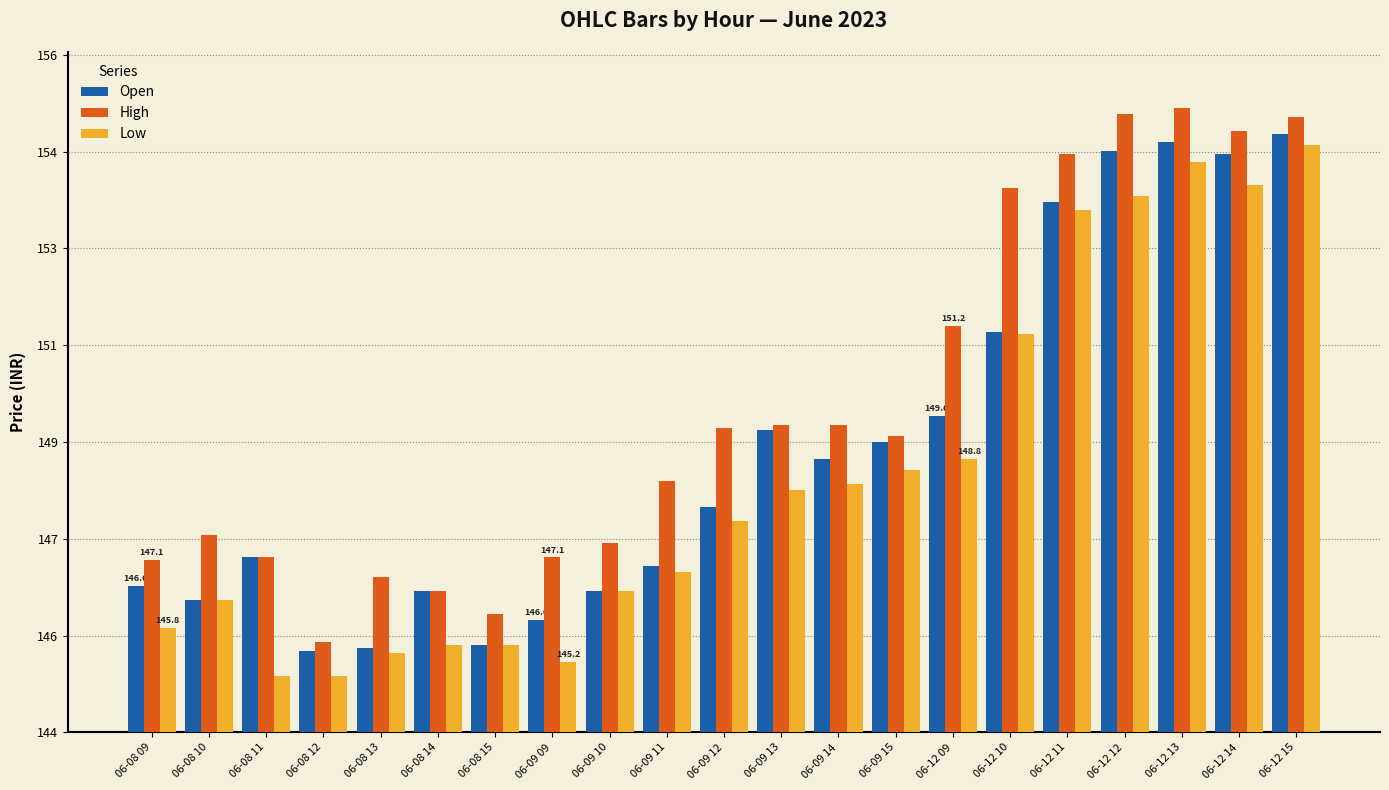

The value of Open at 06-12 12 is 255.7. True or false?

False